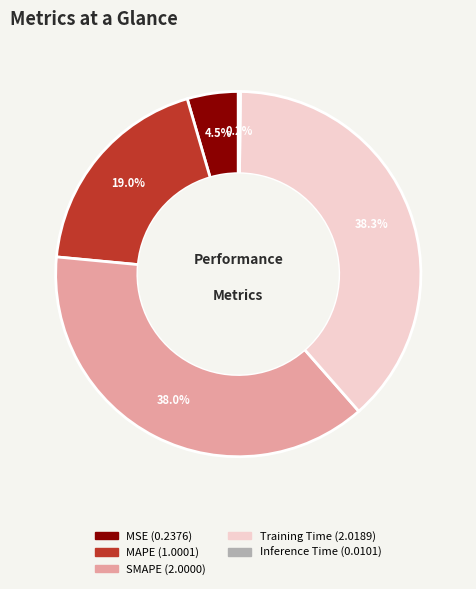

Is SMAPE the majority of the pie?

No